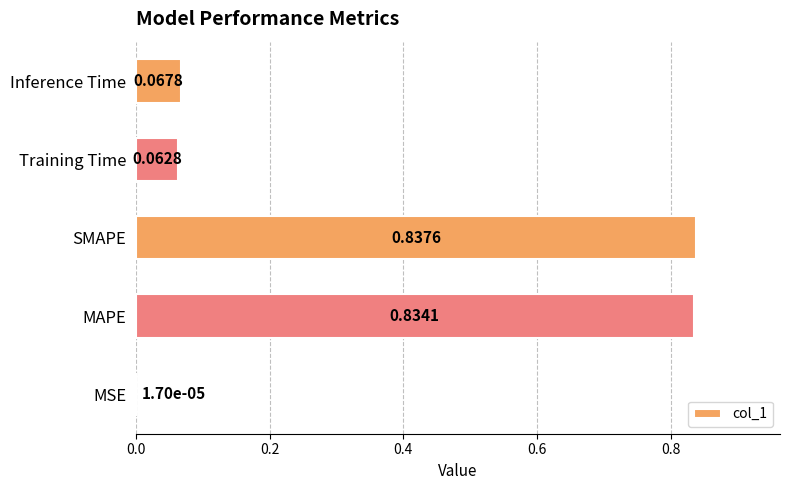

At which label is the value closest to 0?

MSE